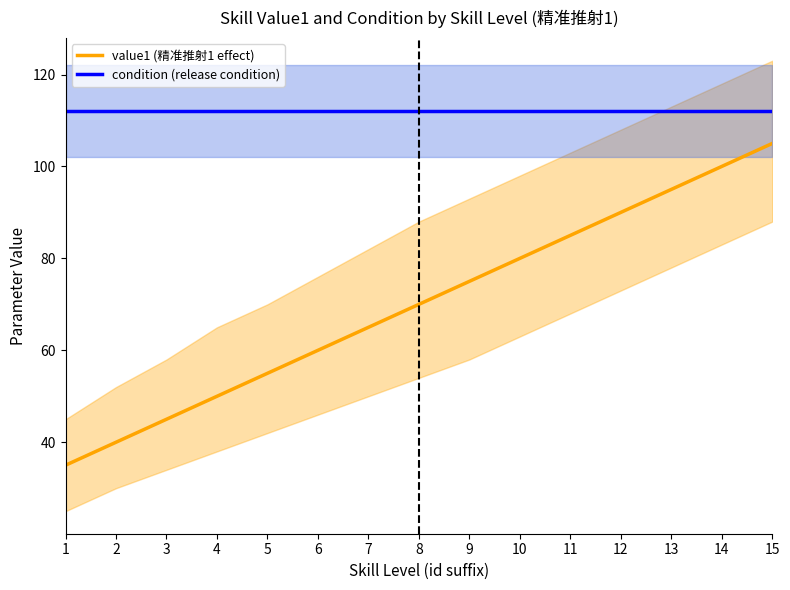

What is the value of the value1 (精准推射1 effect) point at the 3rd from the left?

45